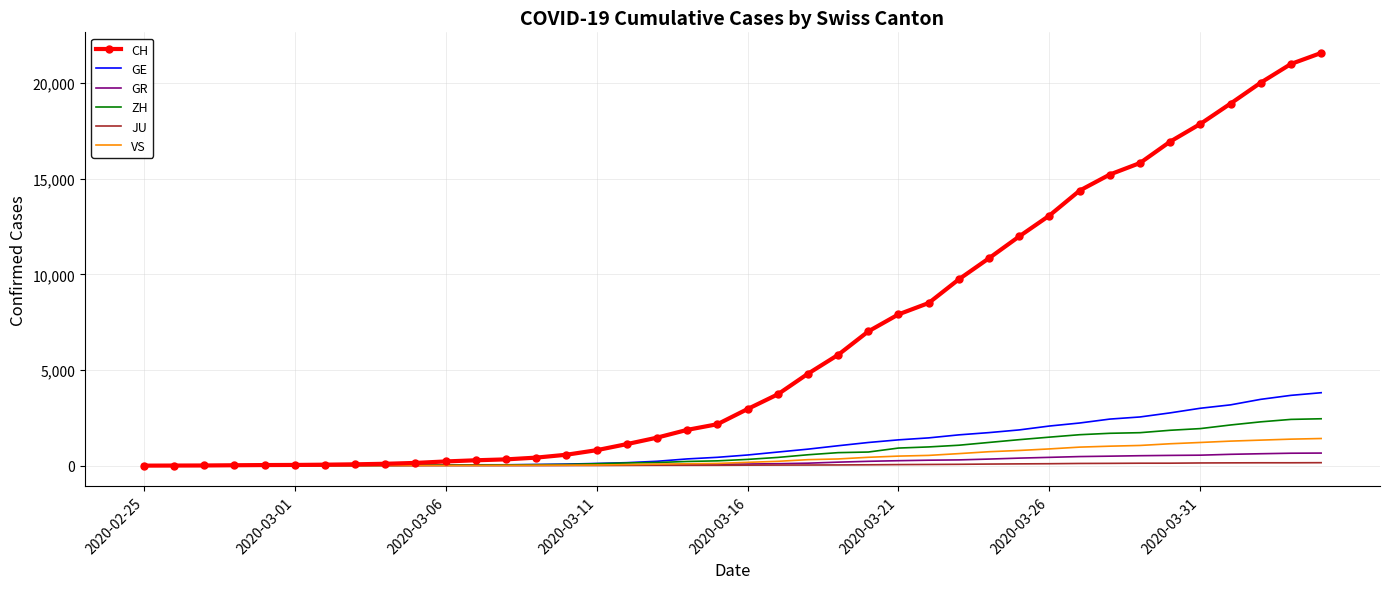

Count the number of data series in this chart.

6